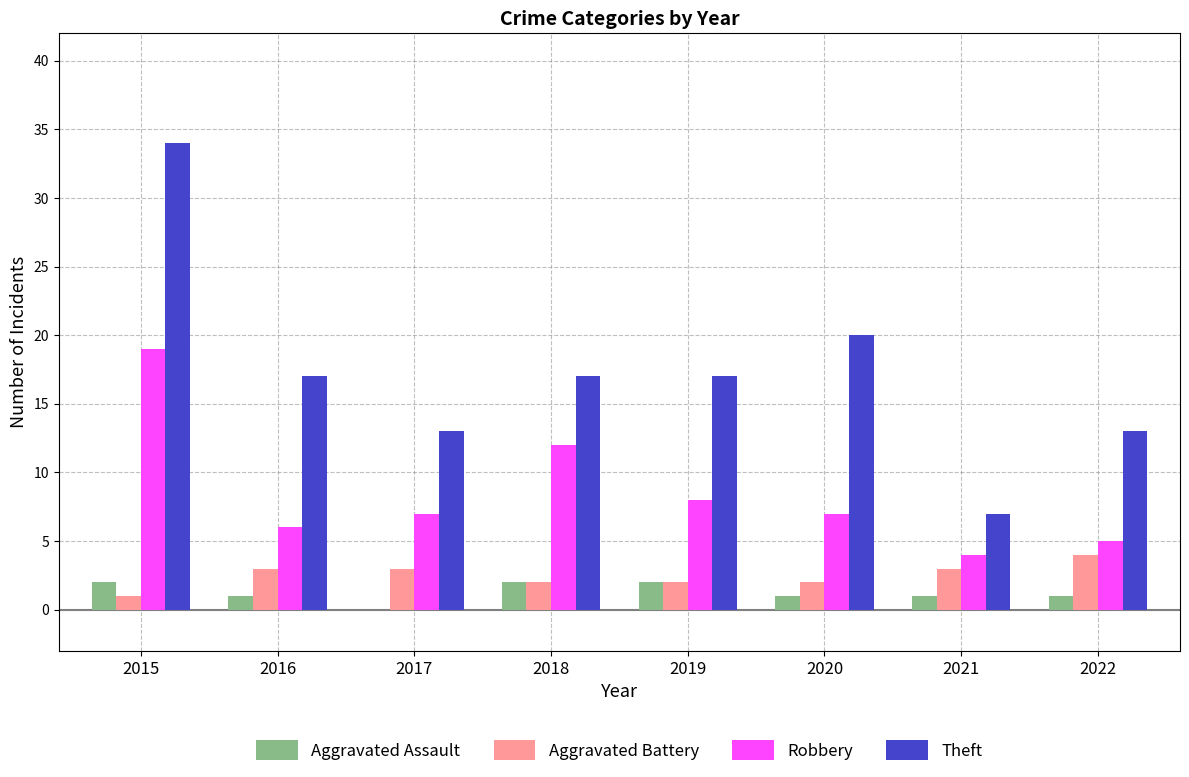

Which category has the highest value in the Robbery series?

2015